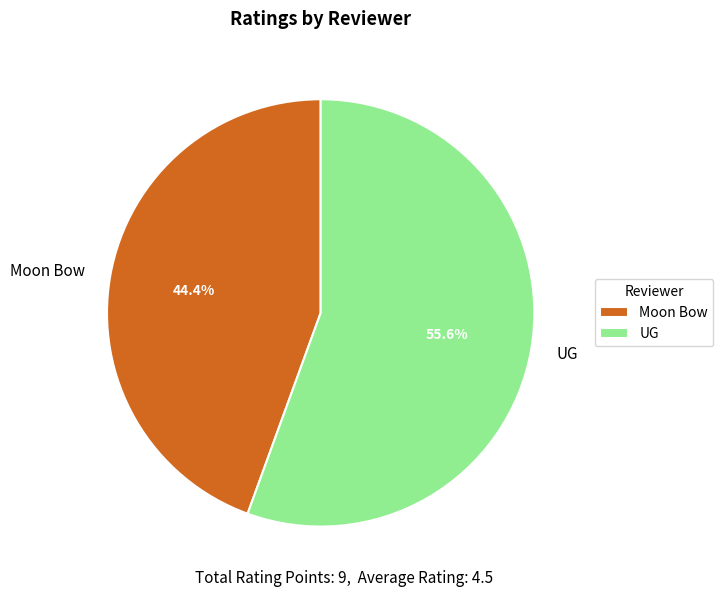

Count the number of slices in the pie.

2